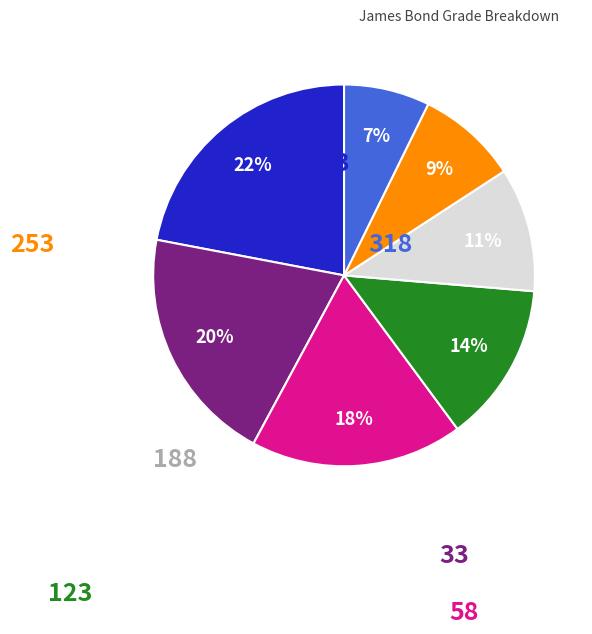

How much of the chart is everything except 33?

79.9%